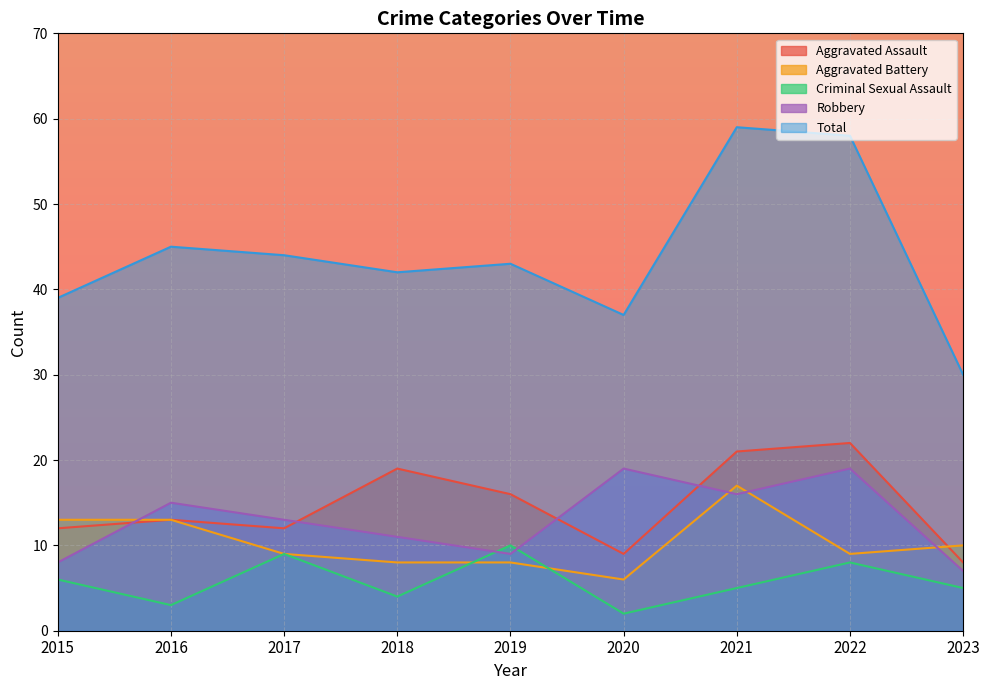

Read the Total value at 2022, to the nearest 5.

60